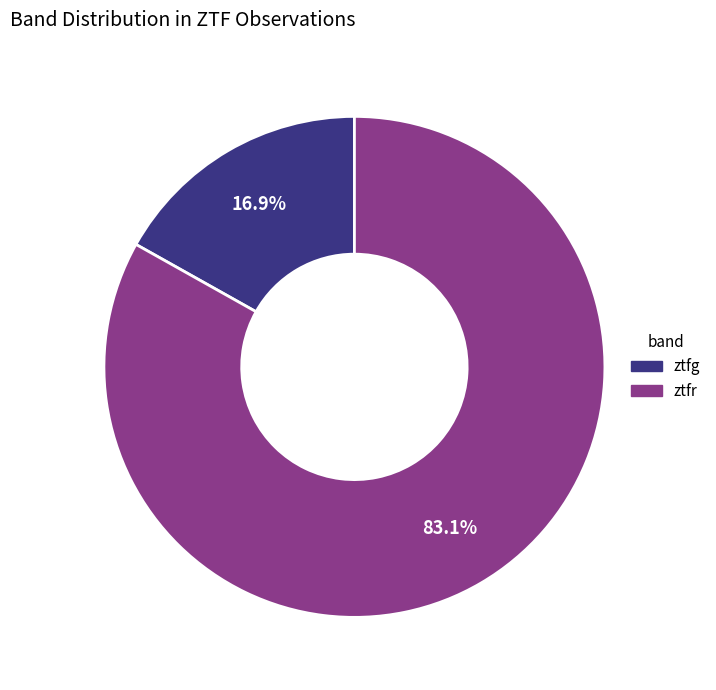

To the nearest percent, what is the difference between the ztfr and ztfg slice percentages?

66%